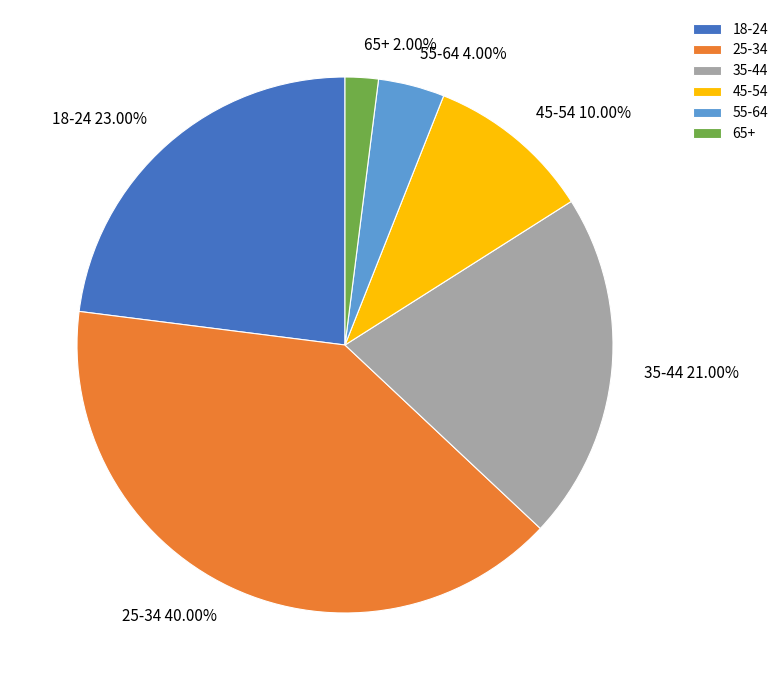

Is there a majority slice in this chart?

No